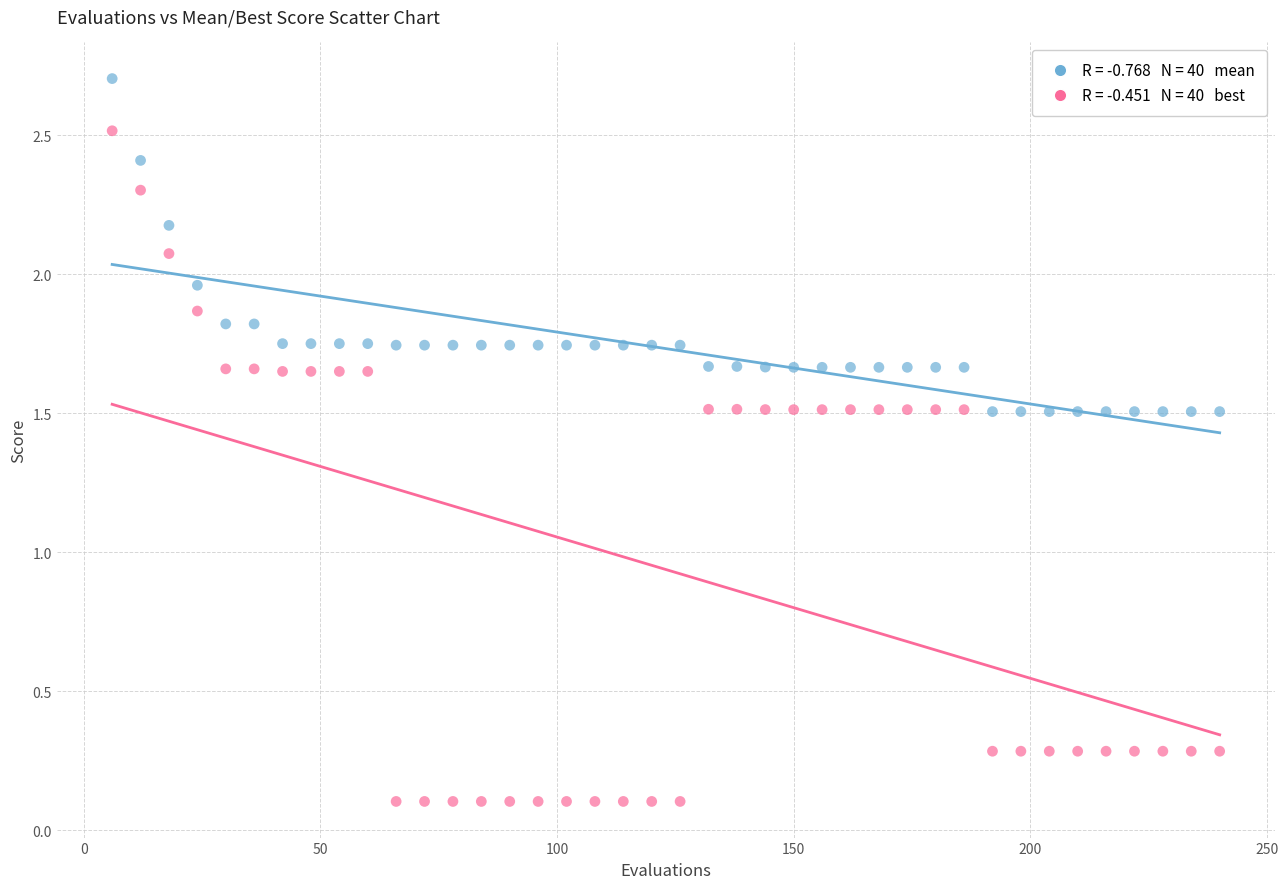

Across all data points, what is the range of X values (max minus min)?

234.0